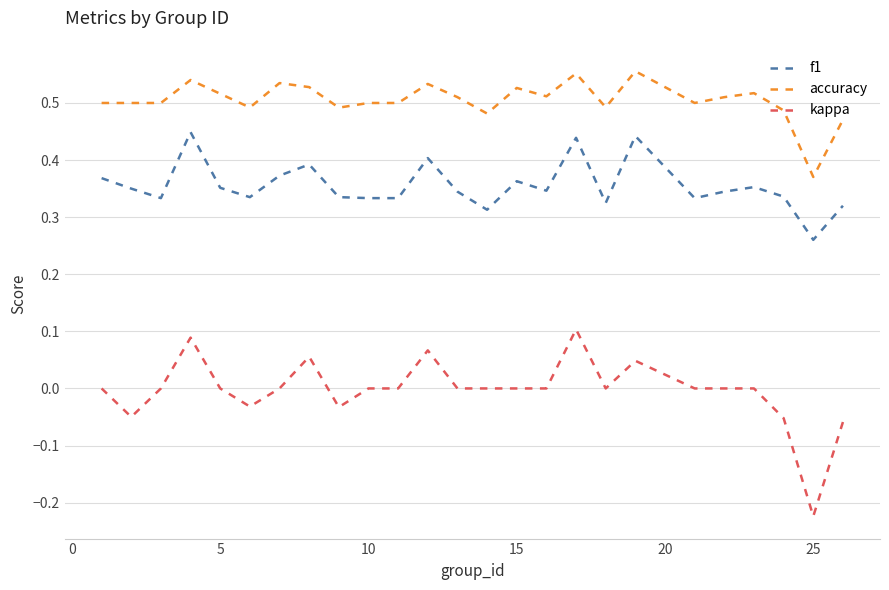

List the series in order of their overall mean, lowest first.

kappa, f1, accuracy